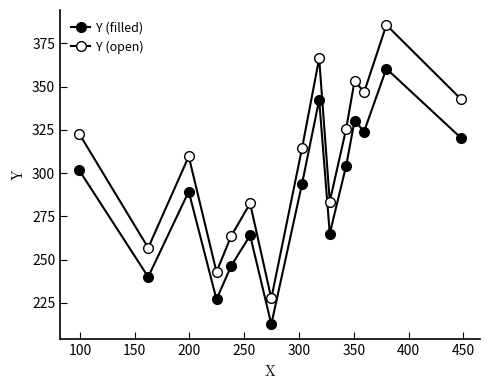

Does the chart have visible grid lines?

No